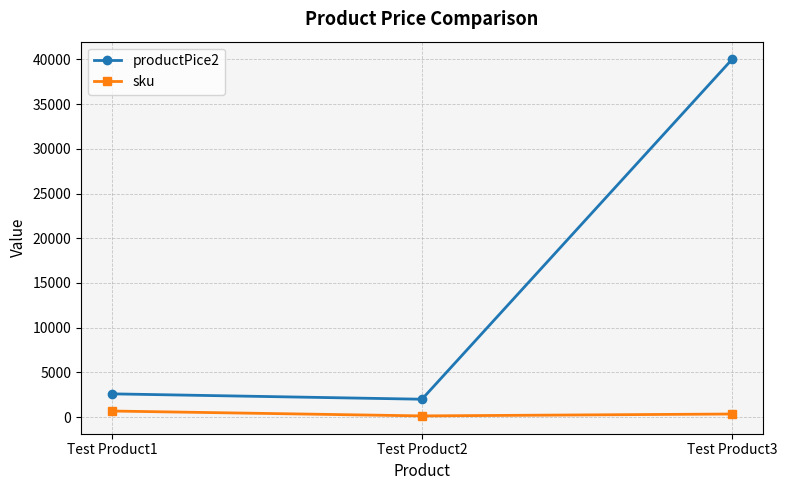

How many lines are shown in the chart?

2